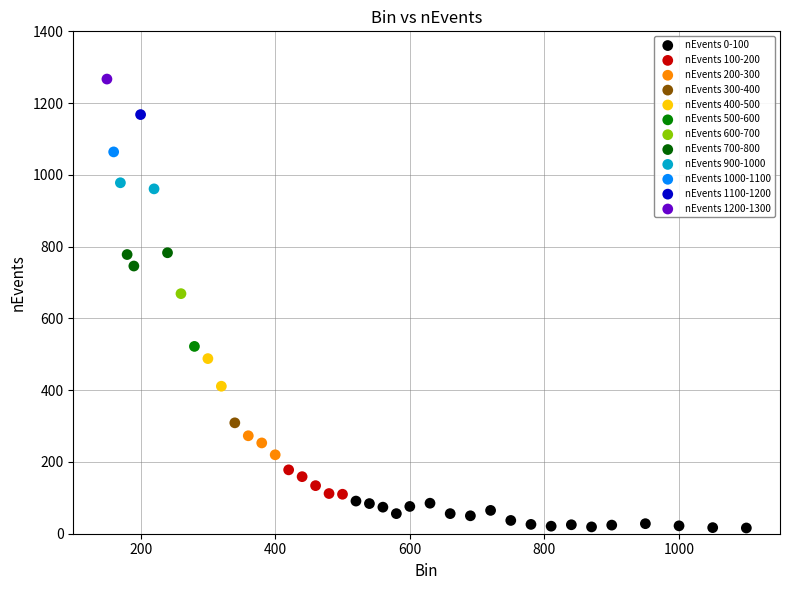

What are all the series names shown in the legend?

nEvents 0-100, nEvents 100-200, nEvents 200-300, nEvents 300-400, nEvents 400-500, nEvents 500-600, nEvents 600-700, nEvents 700-800, nEvents 900-1000, nEvents 1000-1100, nEvents 1100-1200, nEvents 1200-1300